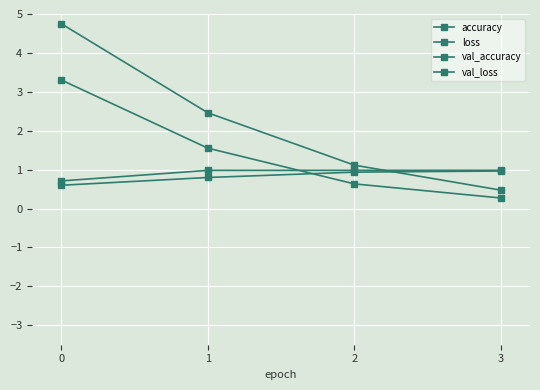

Is the value of accuracy at 0 greater than the value of loss at 0?

No